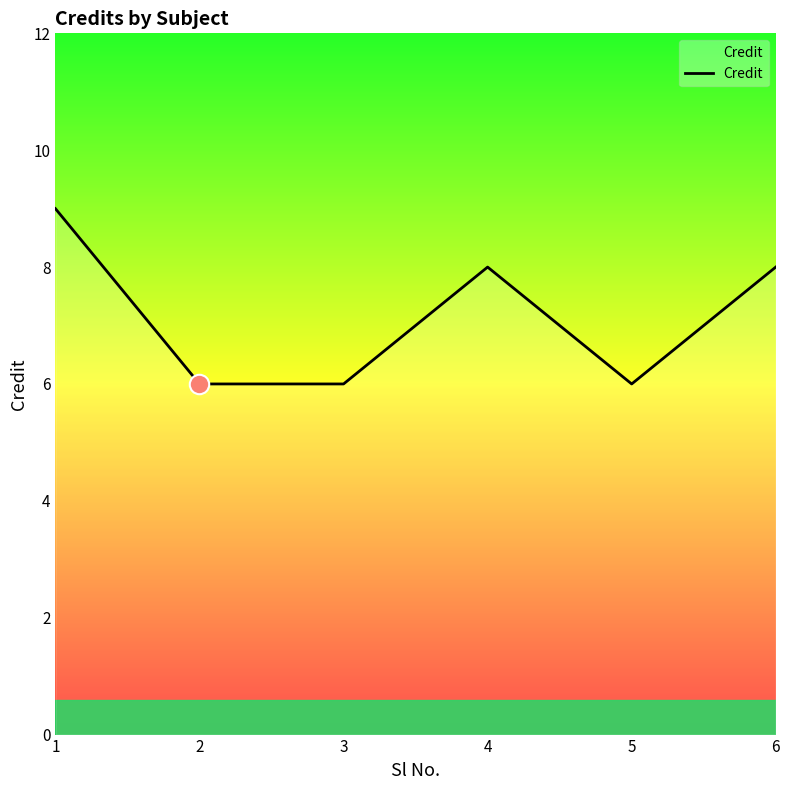

How many values are below 8?

3